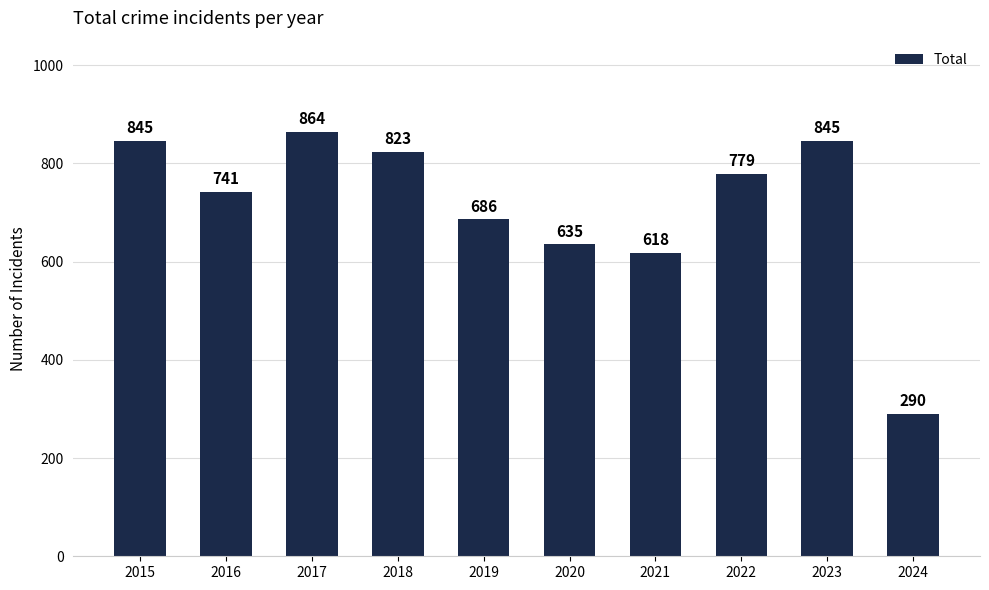

What is the sum of the values at 2020 and 2024?

925